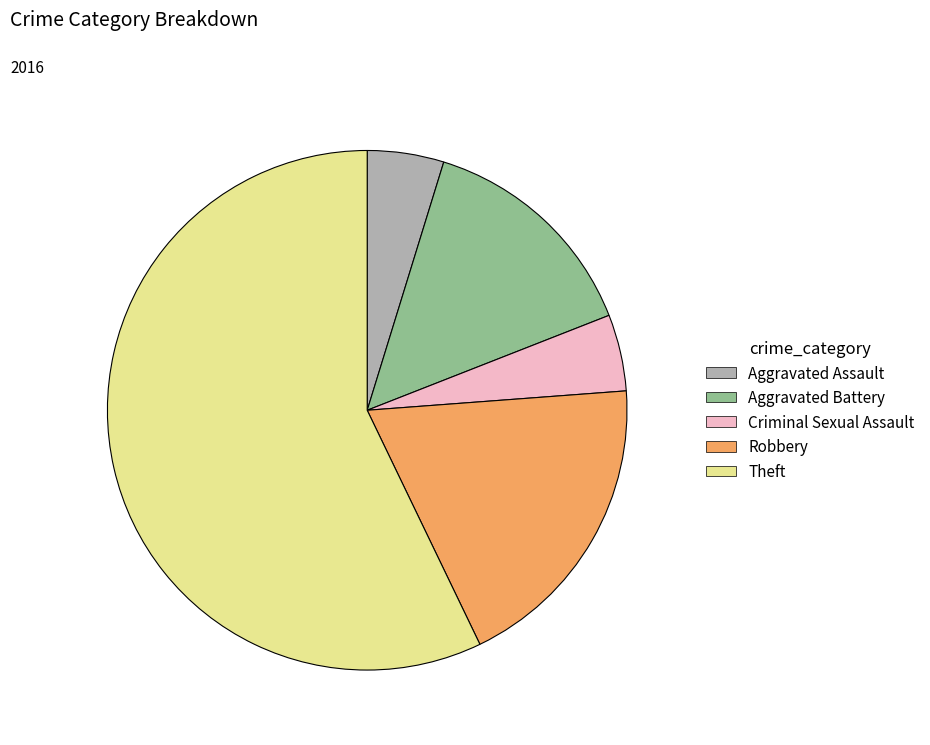

Which category has the biggest portion of the pie?

Theft